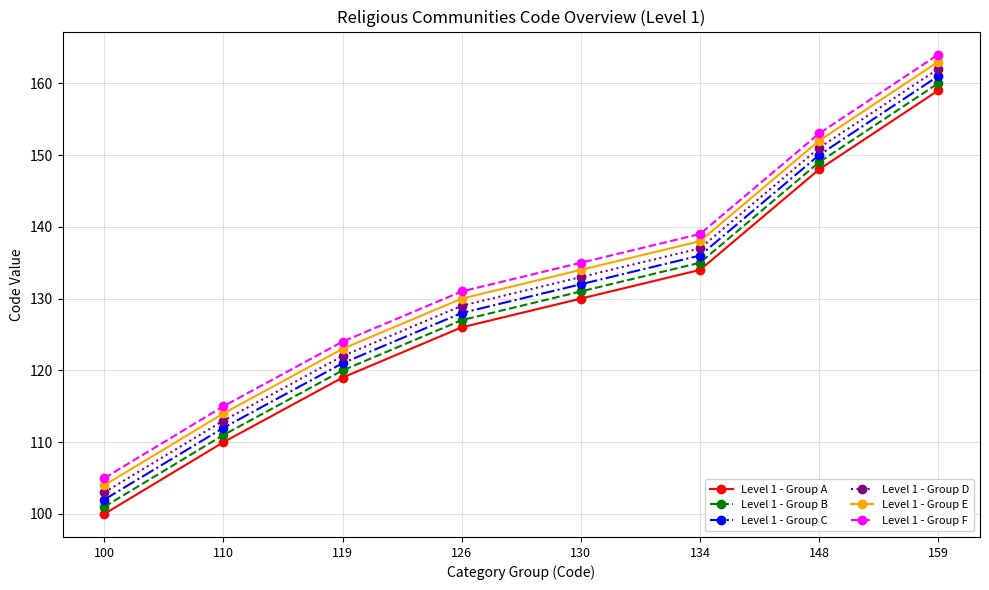

Which category has the lowest value across all series?

100